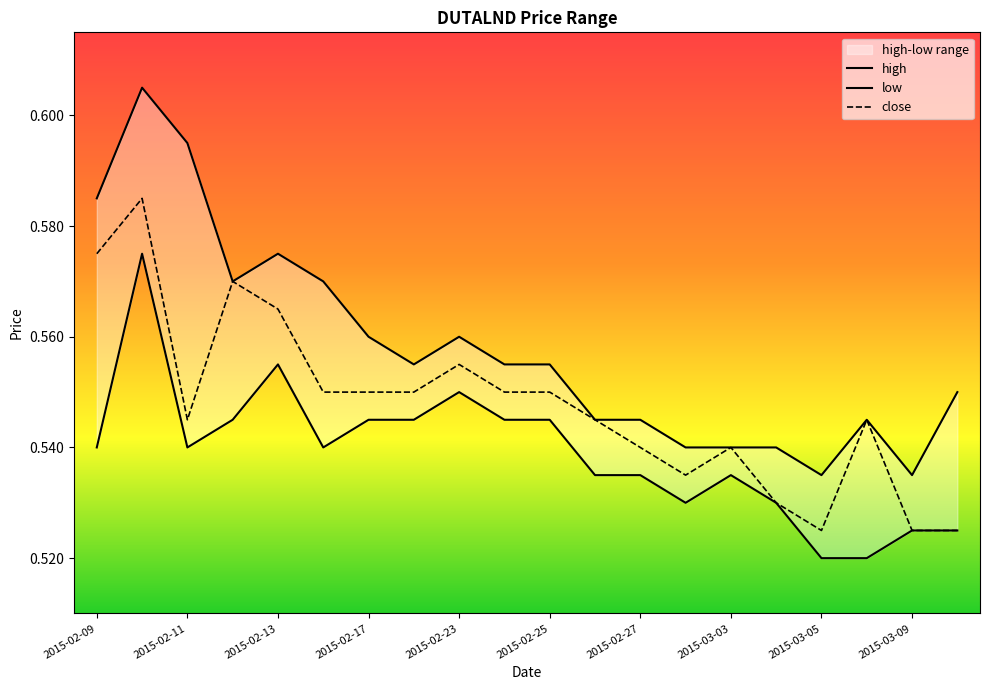

What is the maximum value shown in the chart?

0.6